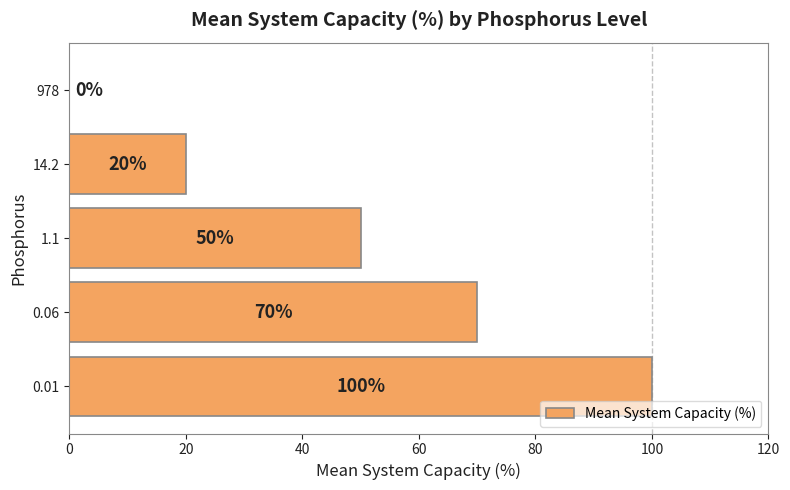

How many values are above zero?

4